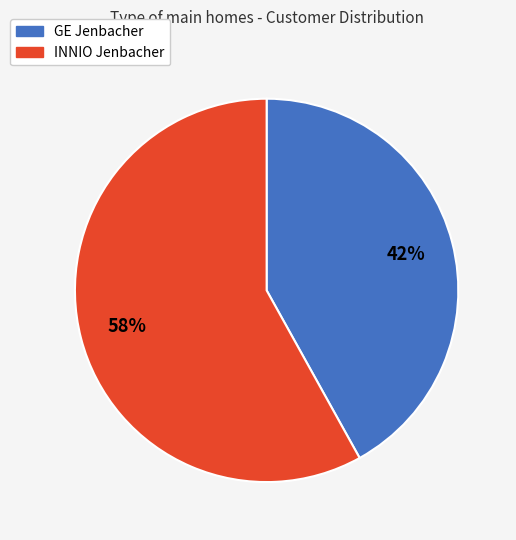

Is there a majority slice in this chart?

Yes